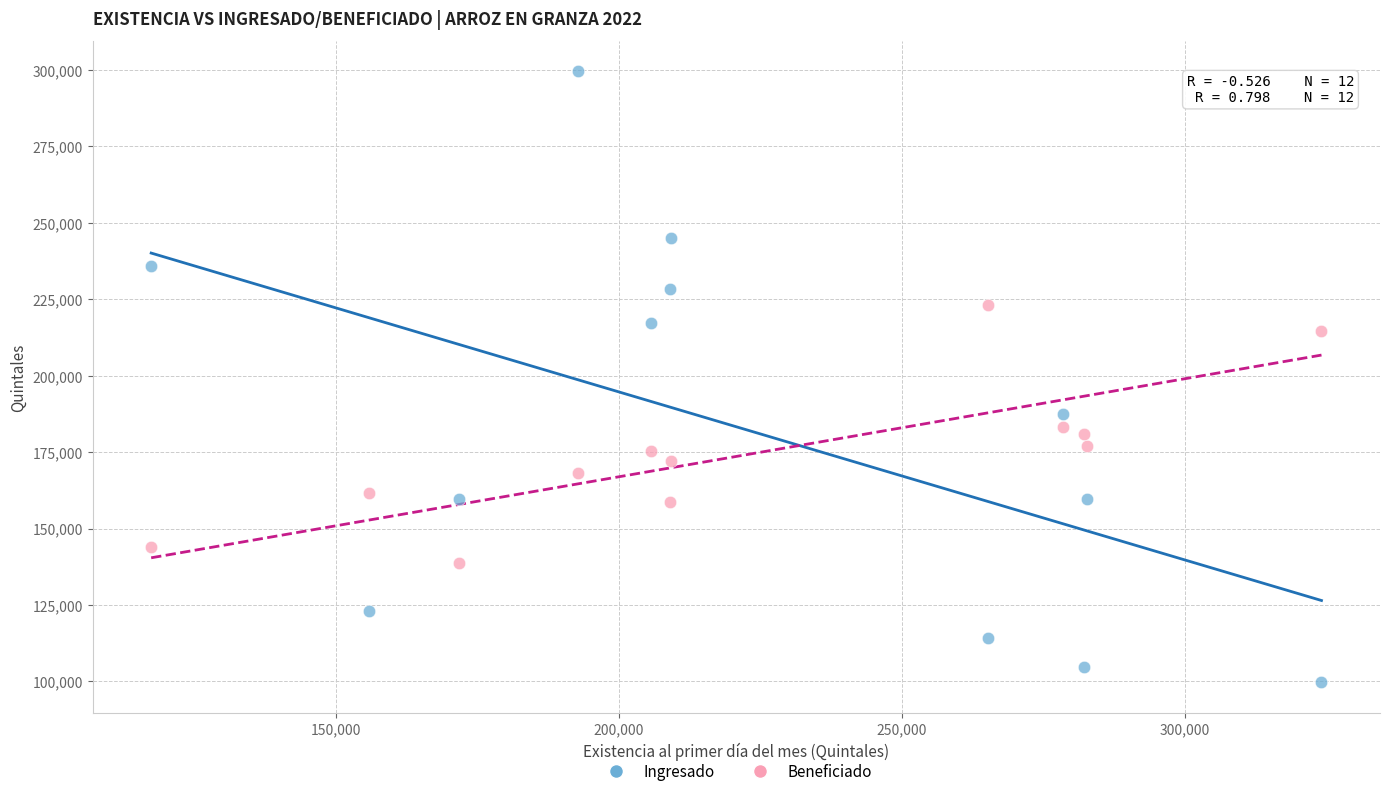

Which series contains the lowest Y value?

Ingresado